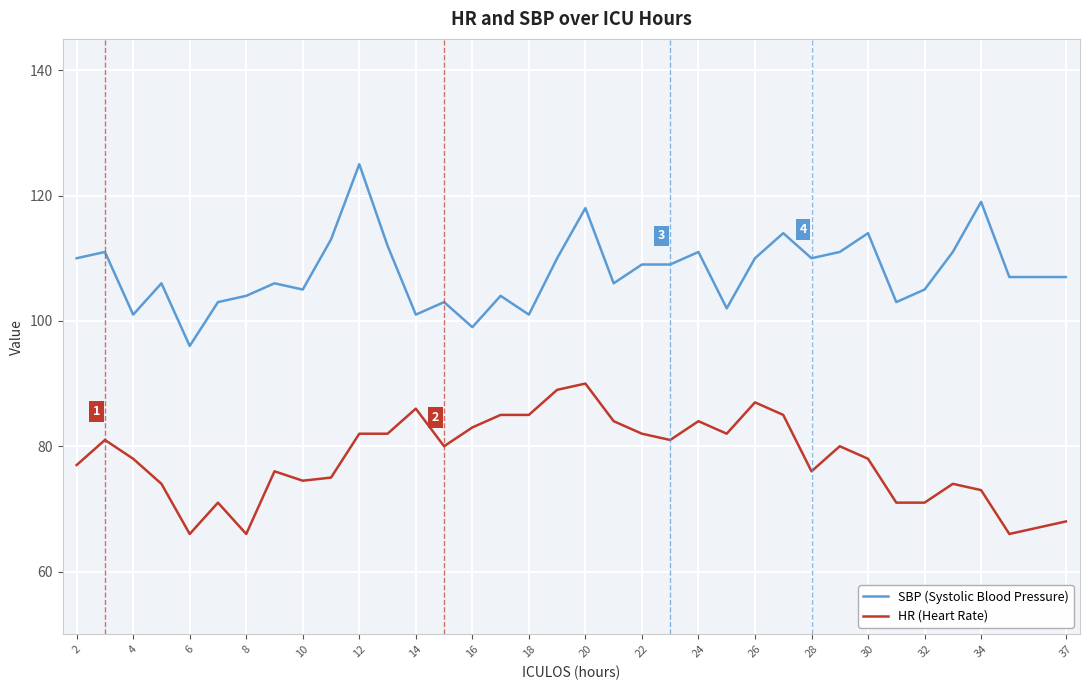

True or false: HR (Heart Rate) has more than 2 interior local peaks.

True